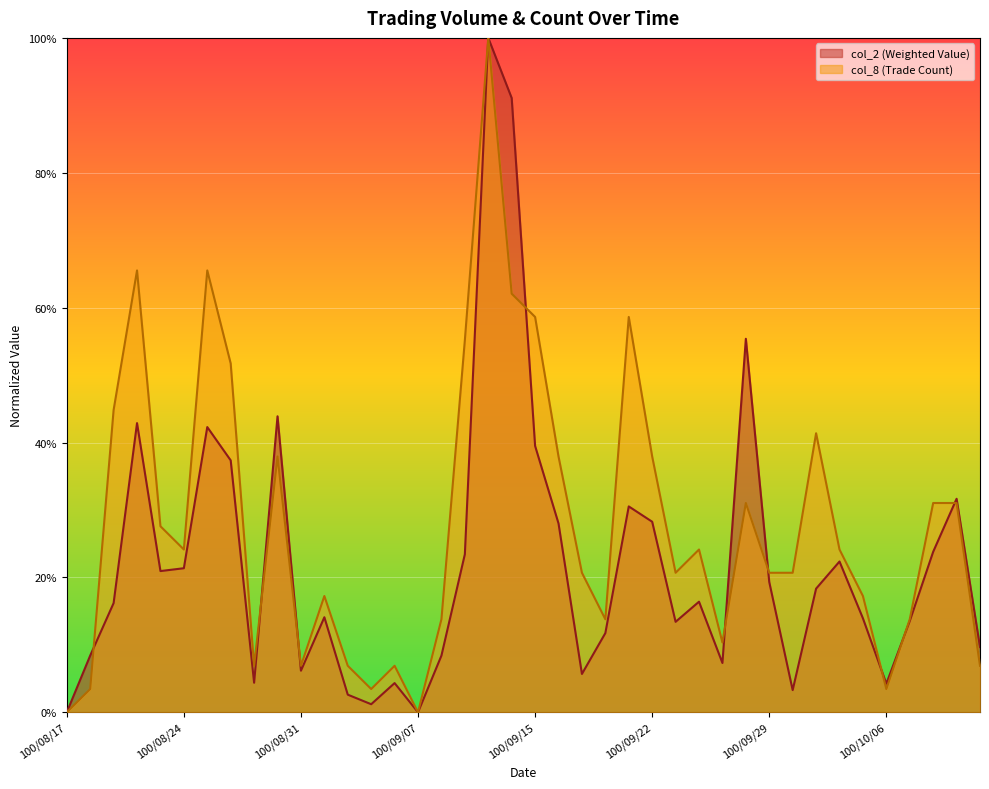

True or false: col_8 (Trade Count) has a value of 0.0 at 100/08/29.

False